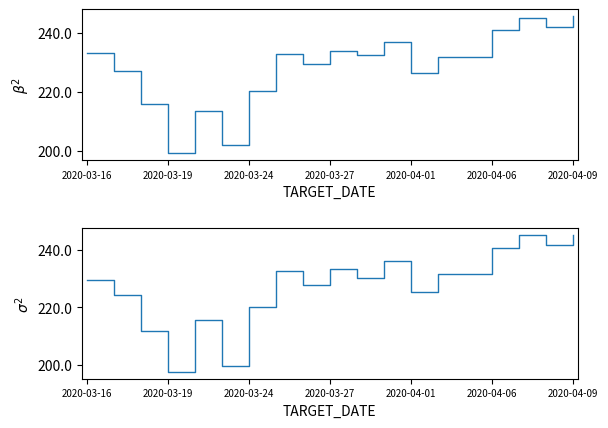

Does the chart display data point markers on the line(s)?

No